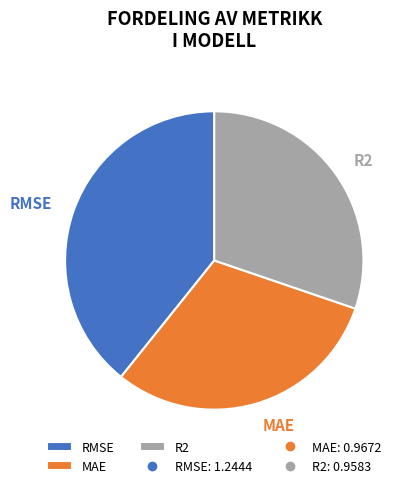

Combined, do MAE and R2 account for over 50%?

Yes